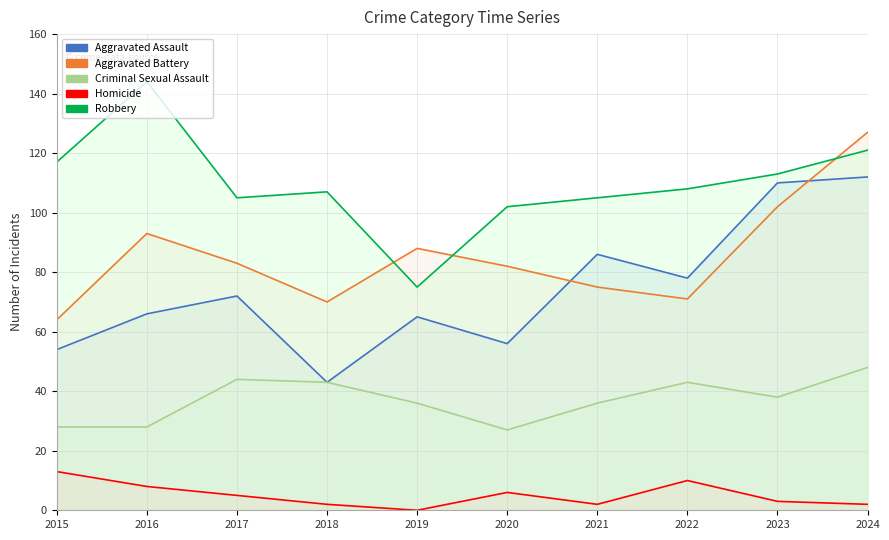

At which label is Homicide closest to 6?

2020